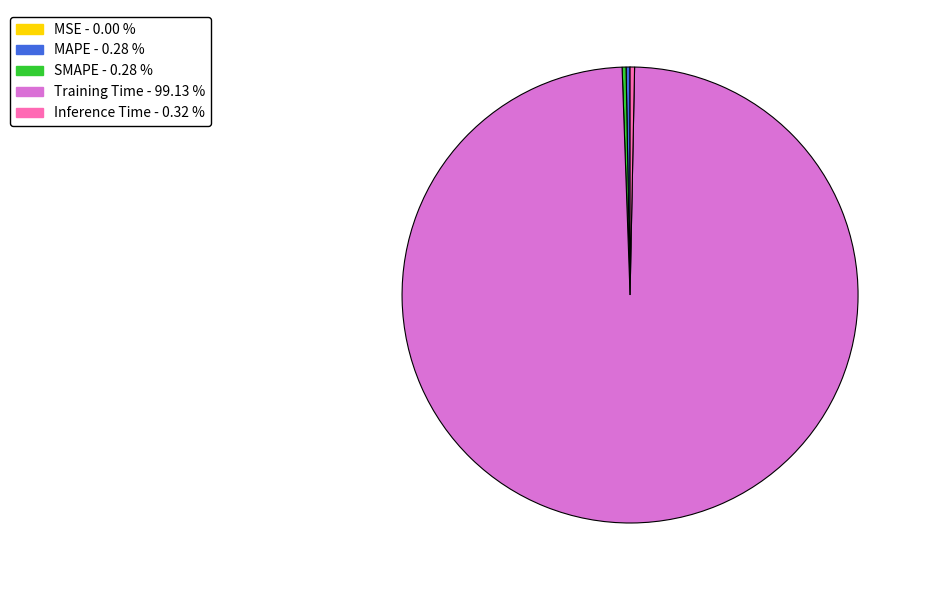

Which category has the biggest portion of the pie?

Training Time